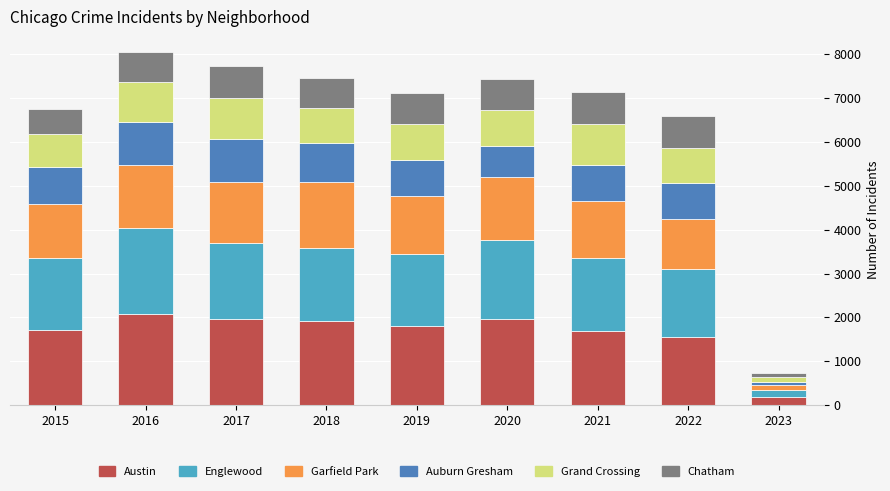

At which label does Austin reach its minimum?

2023